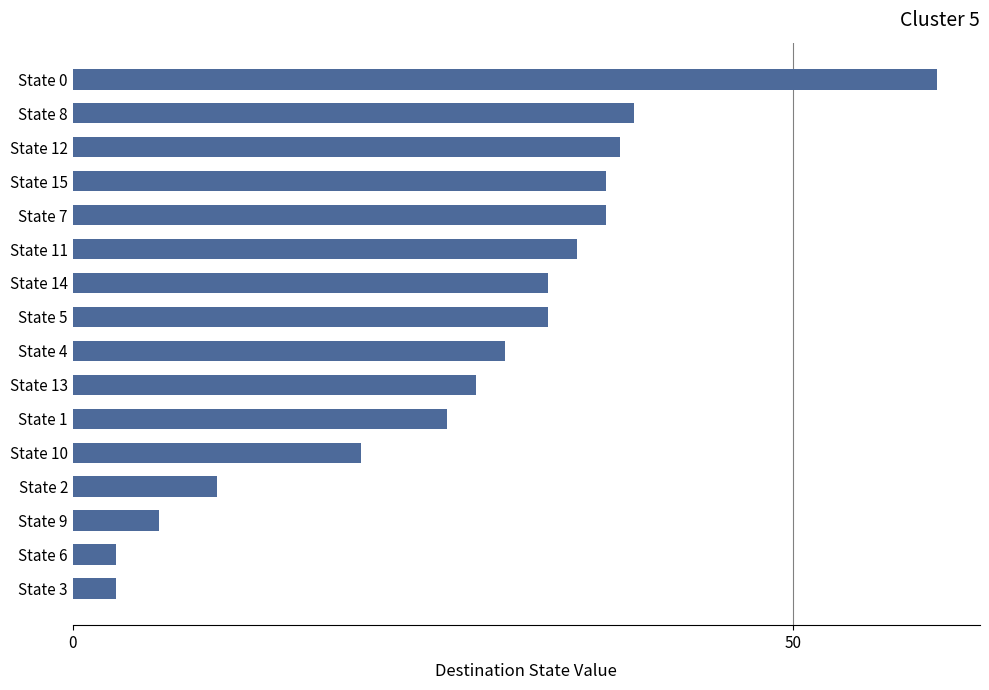

Where is the data nearest to the value 31?

State 4